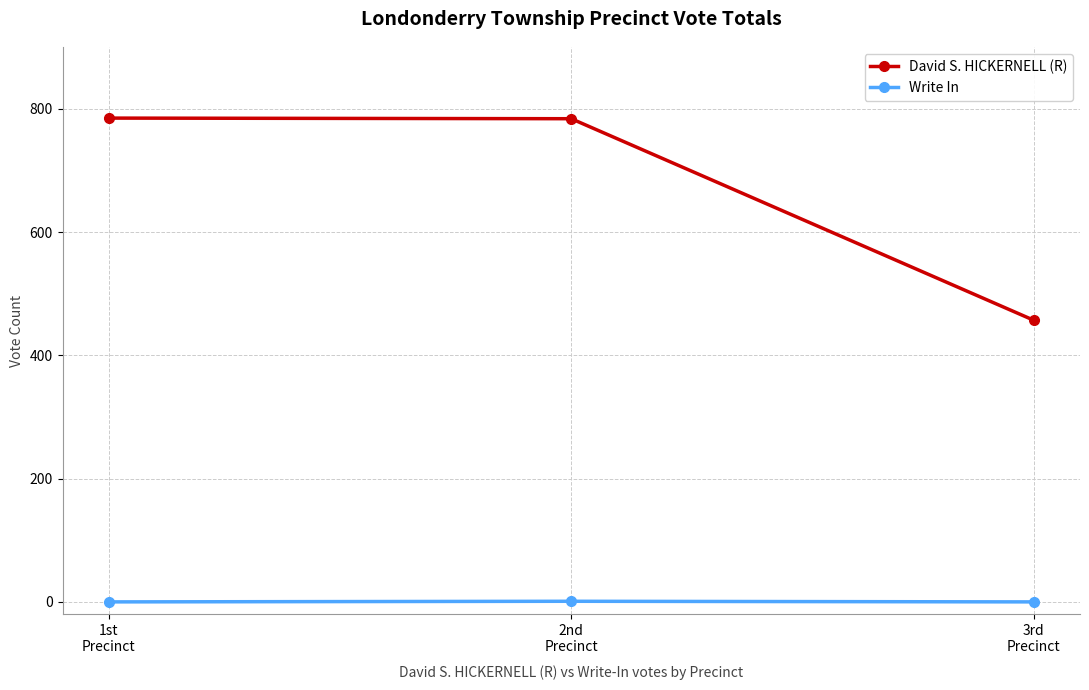

List the series in order of their overall mean, highest first.

David S. HICKERNELL (R), Write In